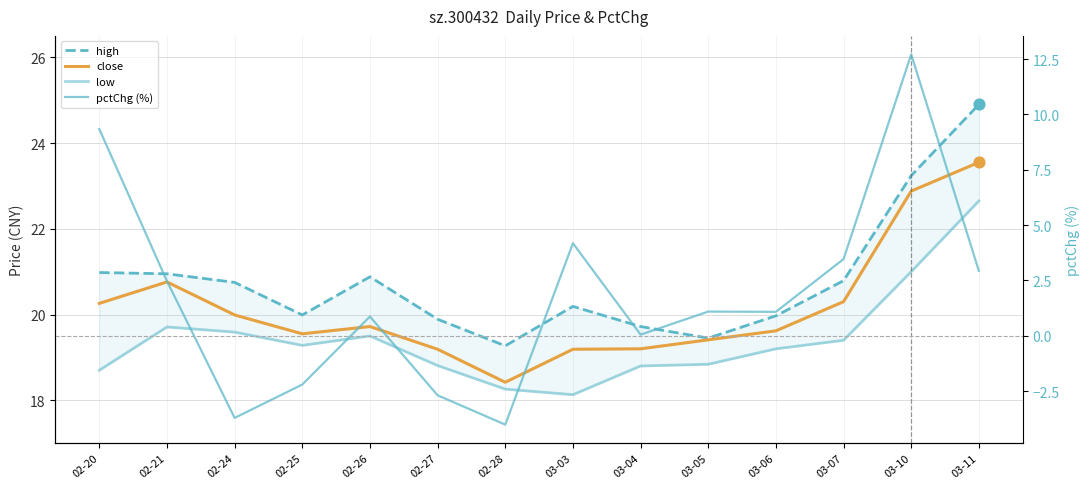

At which category is the sum across all series the highest?

03-10